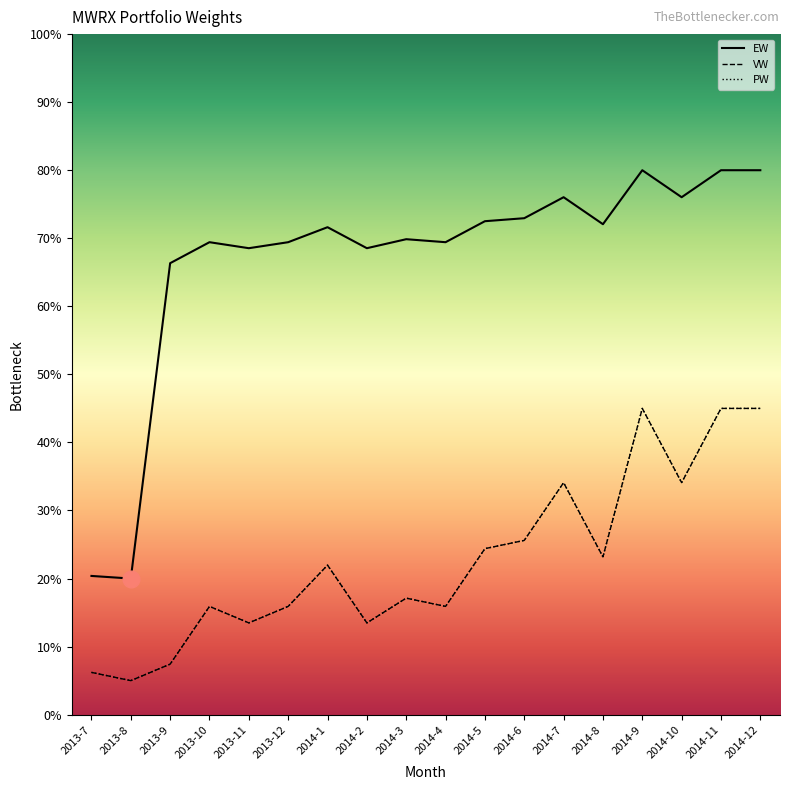

What are all the series names shown in the legend?

EW, VW, PW